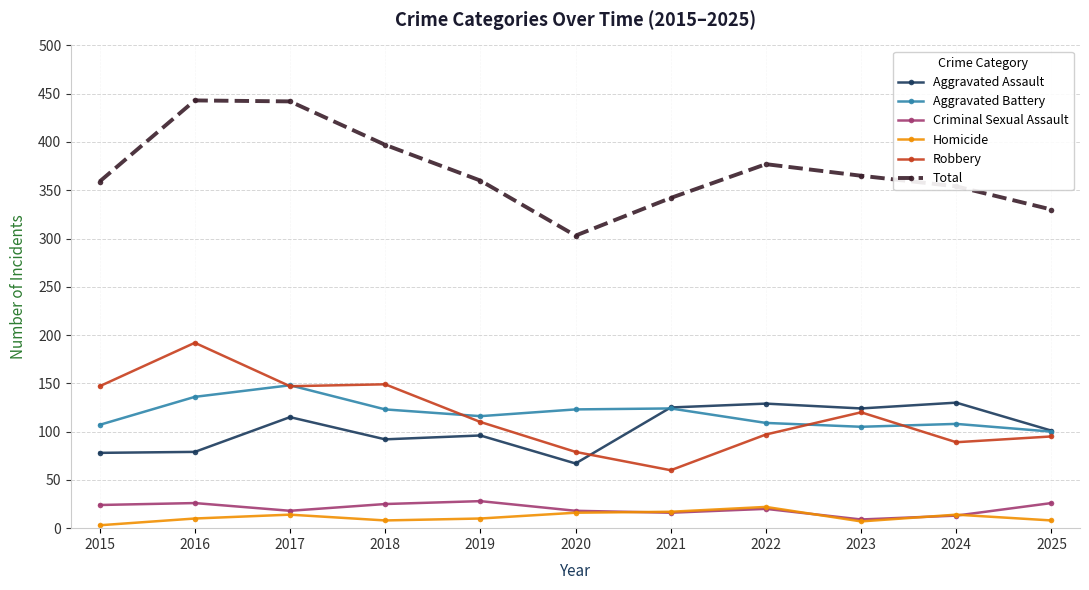

Which label corresponds to the smallest value in the chart?

2015